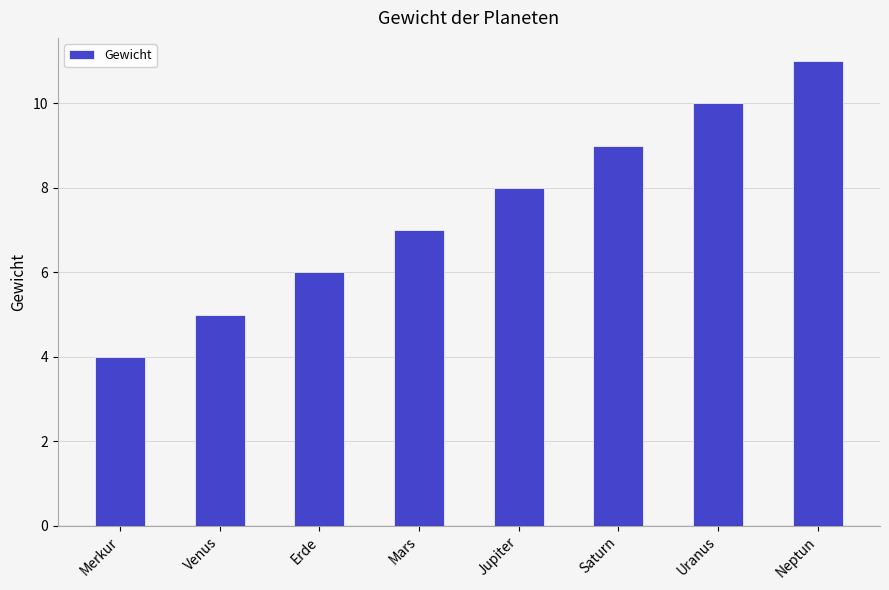

Are the bars grouped side by side (vs. stacked)?

No